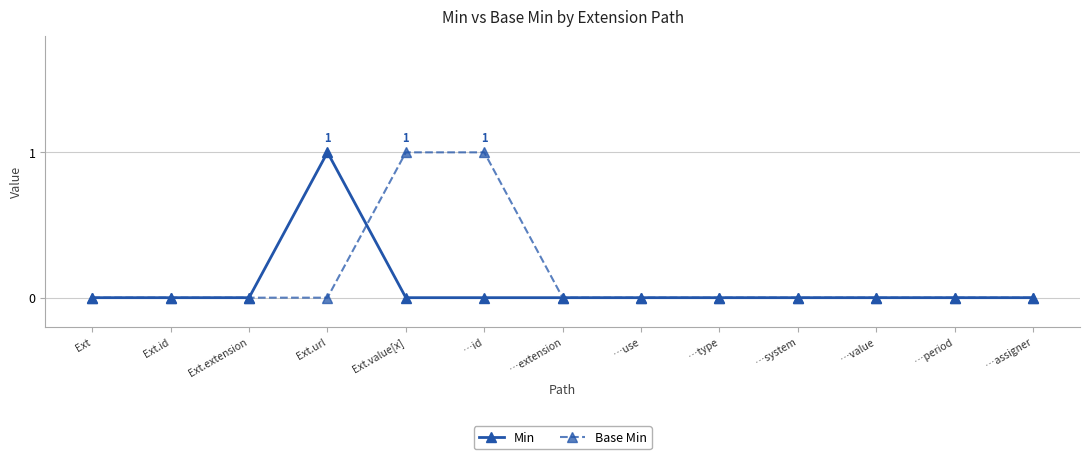

The Min series shows 0 at …value. True or false?

True